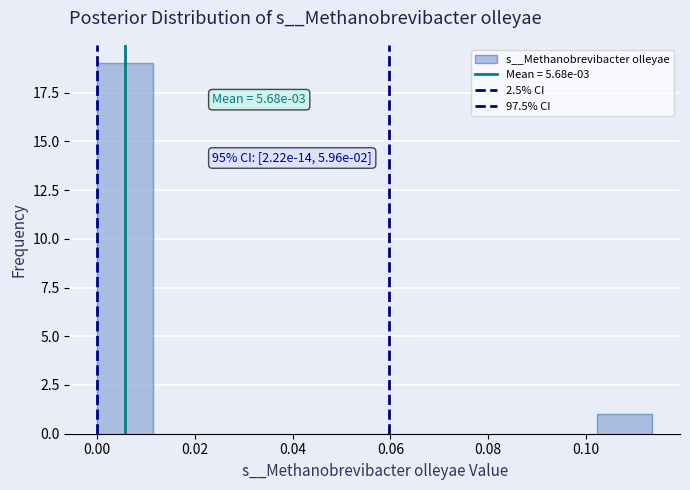

Which range on the x-axis has the tallest bar?

0.000 to 0.012